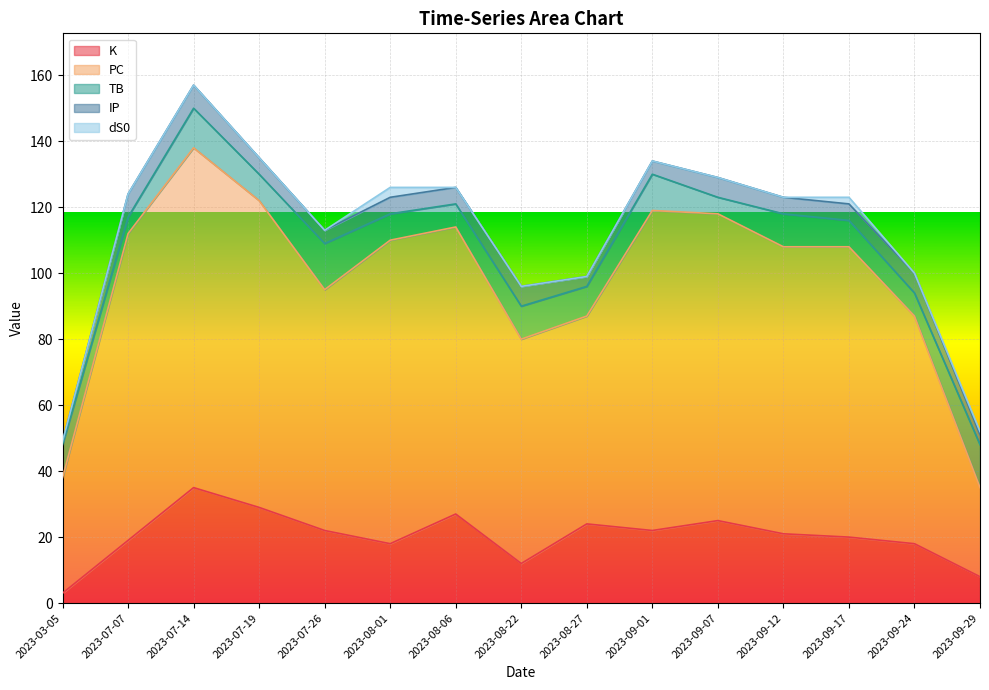

Does the chart display data point markers on the line(s)?

No